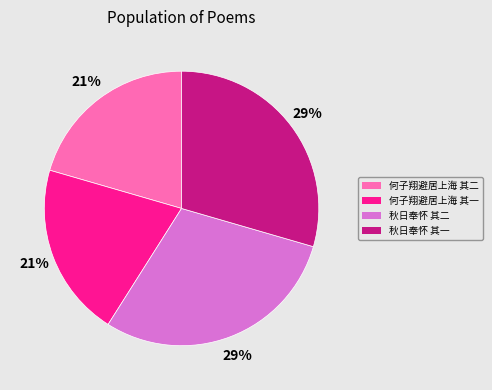

Is there a majority slice in this chart?

No